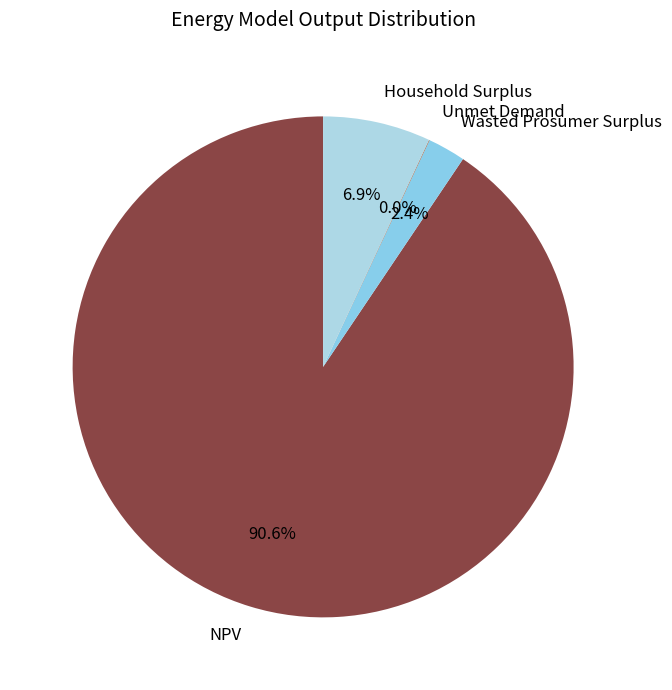

Combined, do NPV and Household Surplus account for over 50%?

Yes